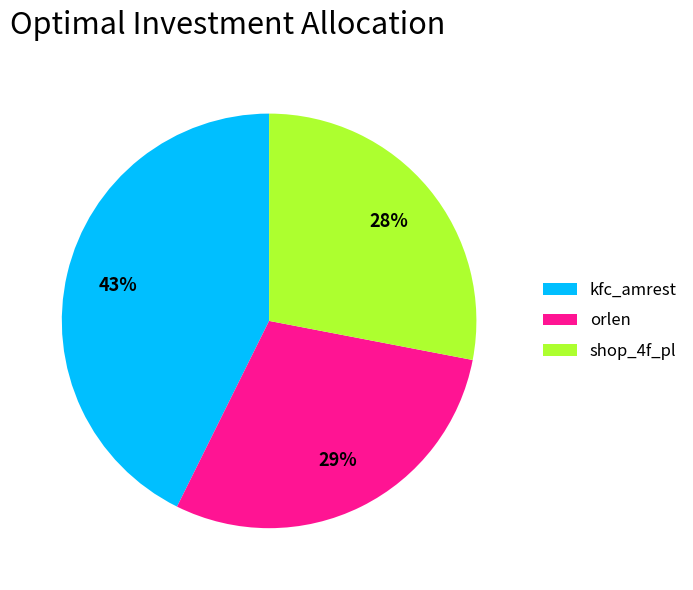

Count the number of slices in the pie.

3